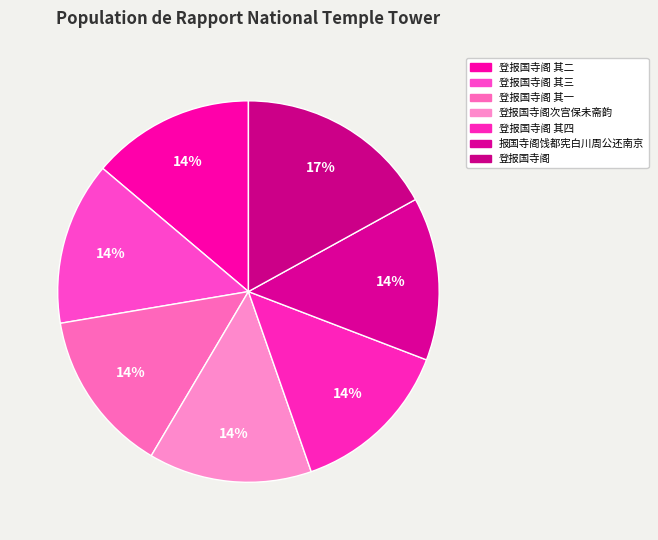

How many slices are in this pie chart?

7